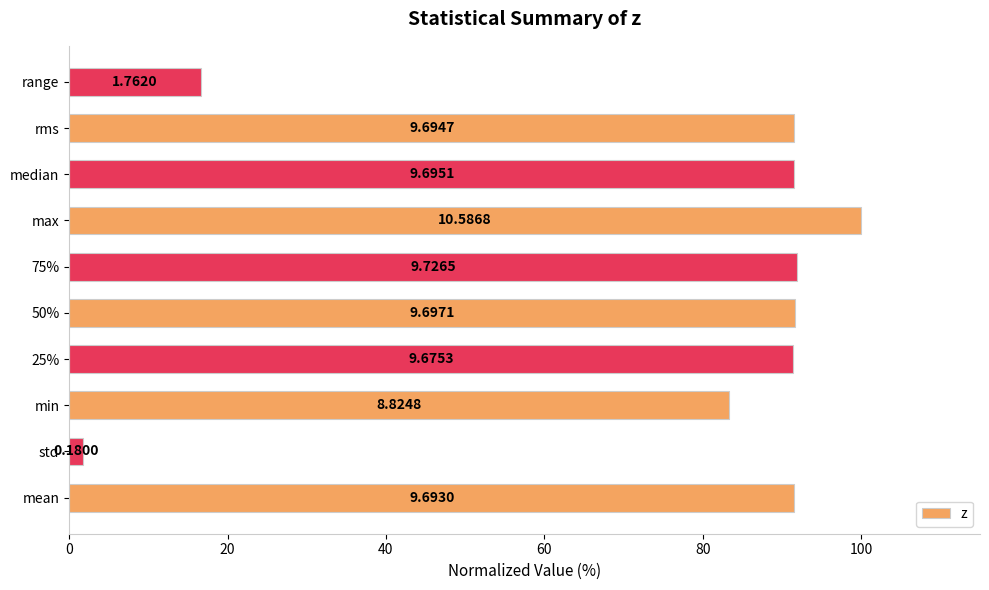

Are the bars grouped side by side (vs. stacked)?

No